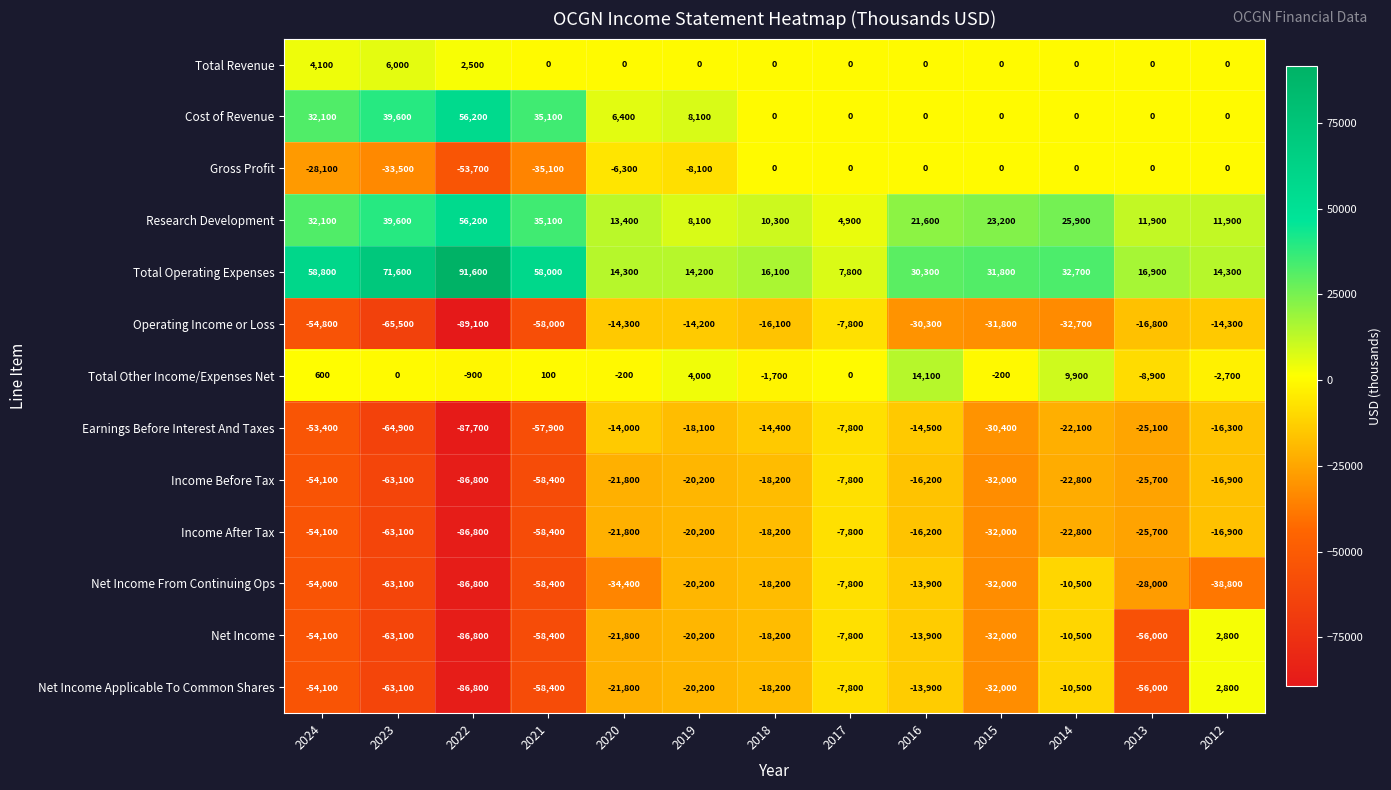

The value of Total Operating Expenses at 2022 is 91600. True or false?

True